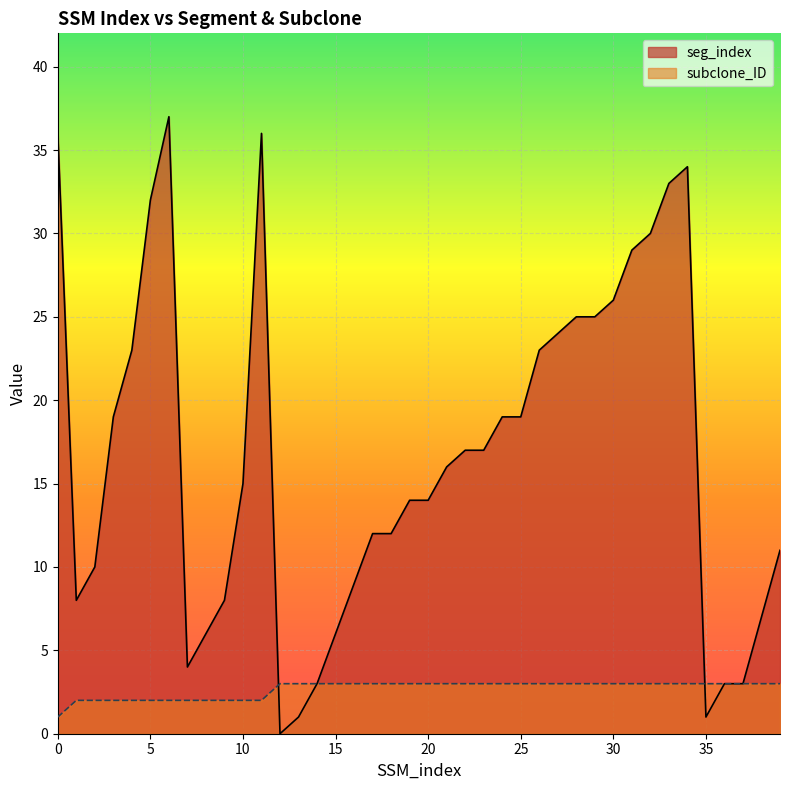

Which series has the widest spread of values?

seg_index